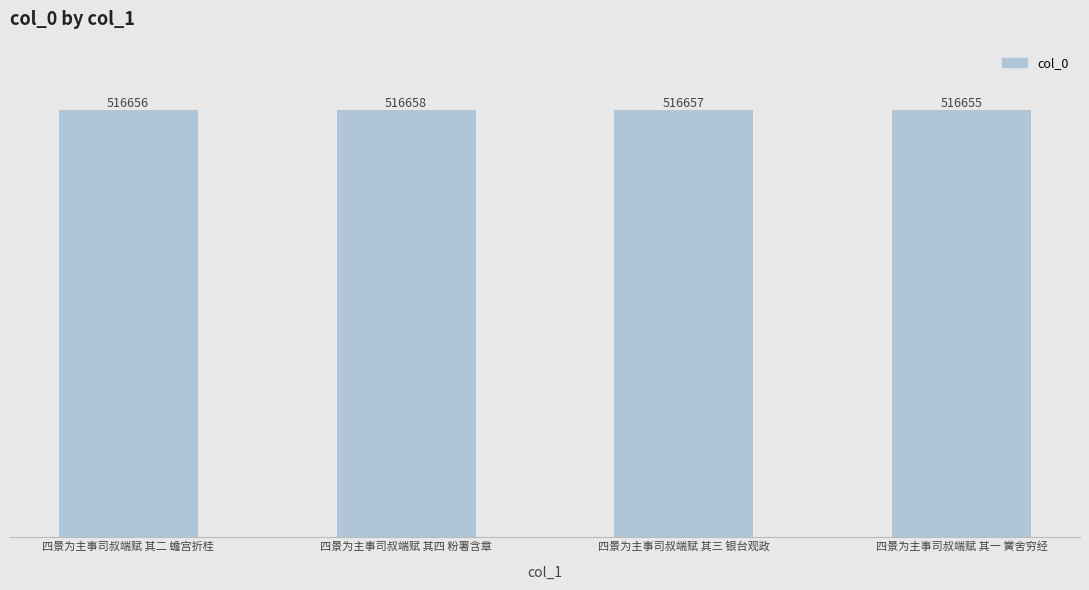

What is the label of the 3rd bar from the left?

四景为主事司叔端赋 其三 银台观政